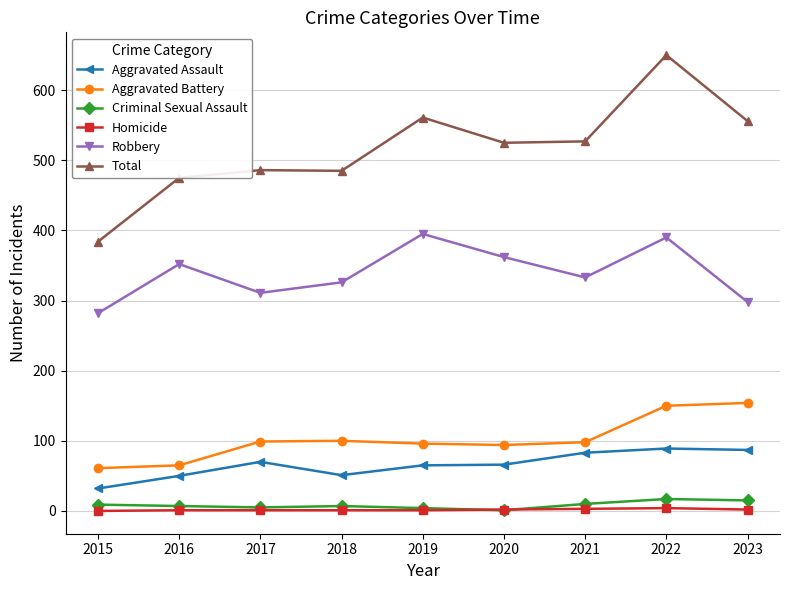

True or false: Robbery and Total intersect in this chart.

False